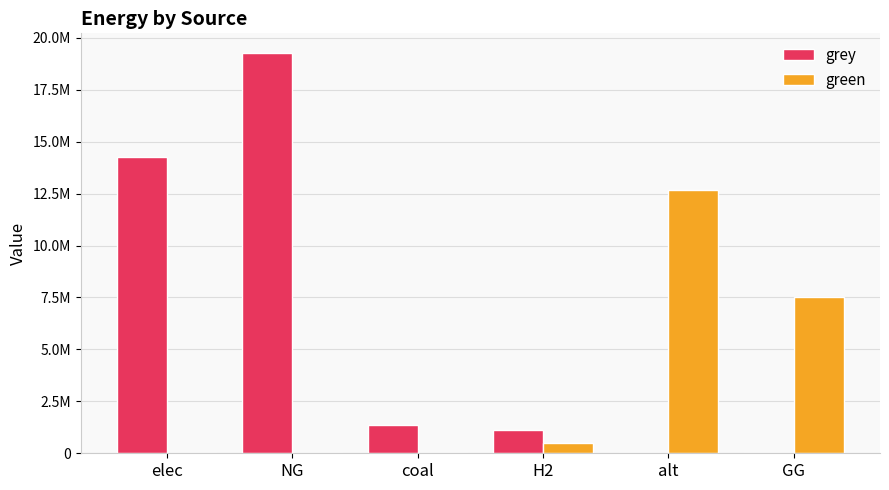

Reading left to right, transcribe all the data shown in this chart.

grey: 14281617.4	19253580.8	1359567.2	1115888.4	0.0	0.0
green: 0.0	0.0	0.0	500000.0	12693297.0	7500000.0